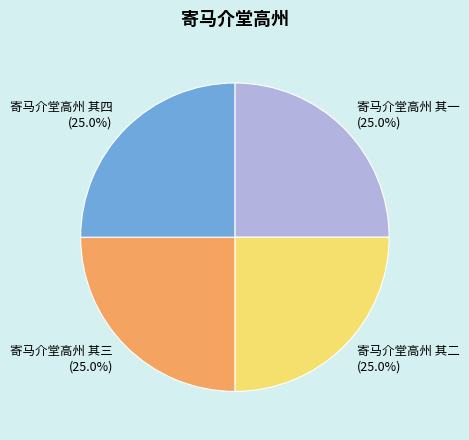

Is there a majority slice in this chart?

No